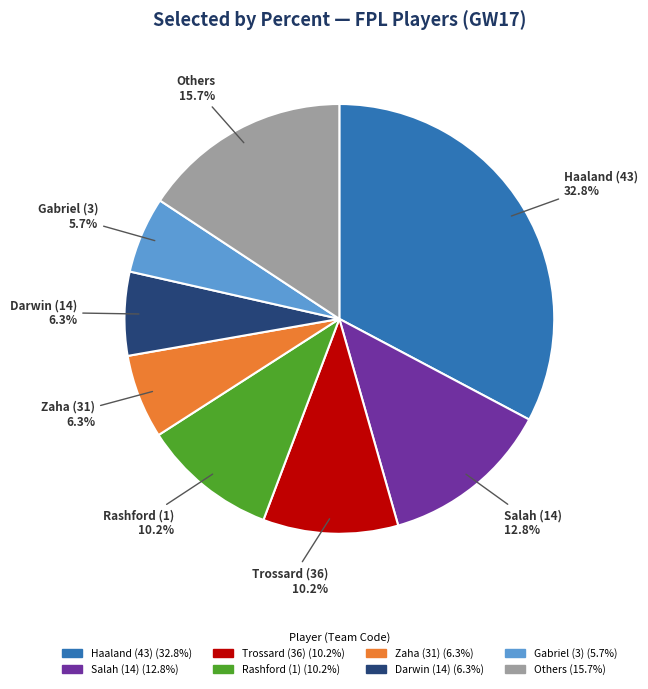

How many segments does this pie chart have?

8